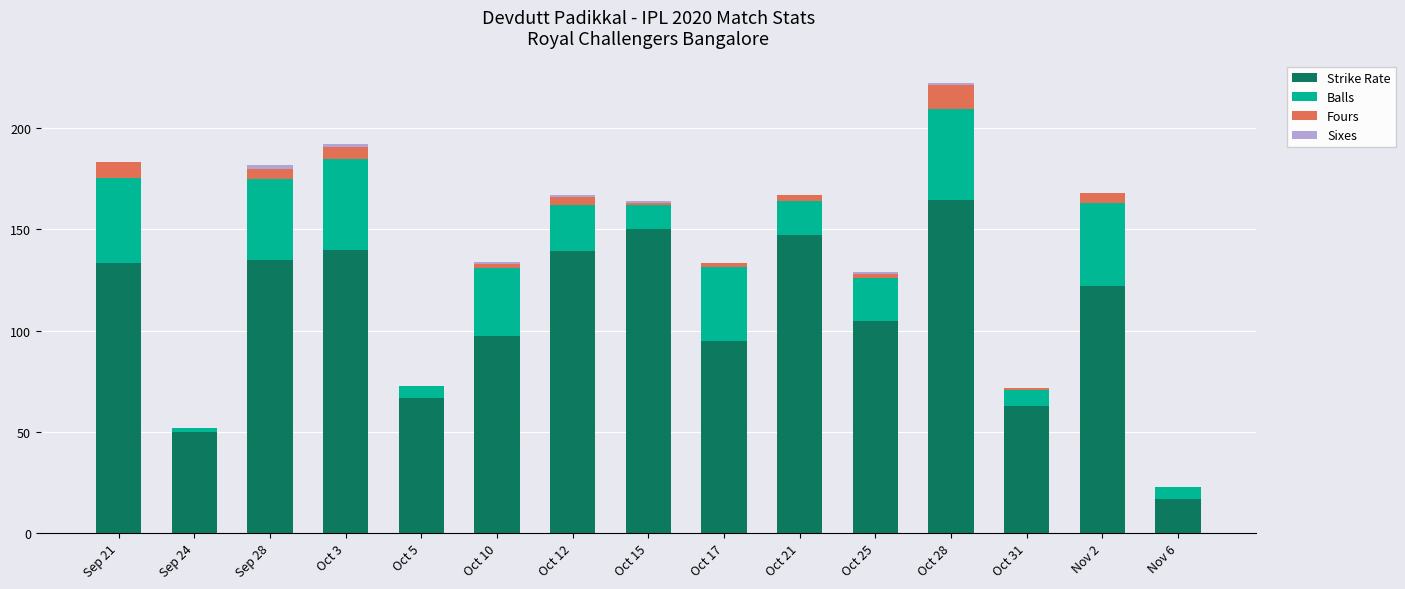

What is the difference between the Strike Rate values at Sep 21 and Oct 5?

66.7